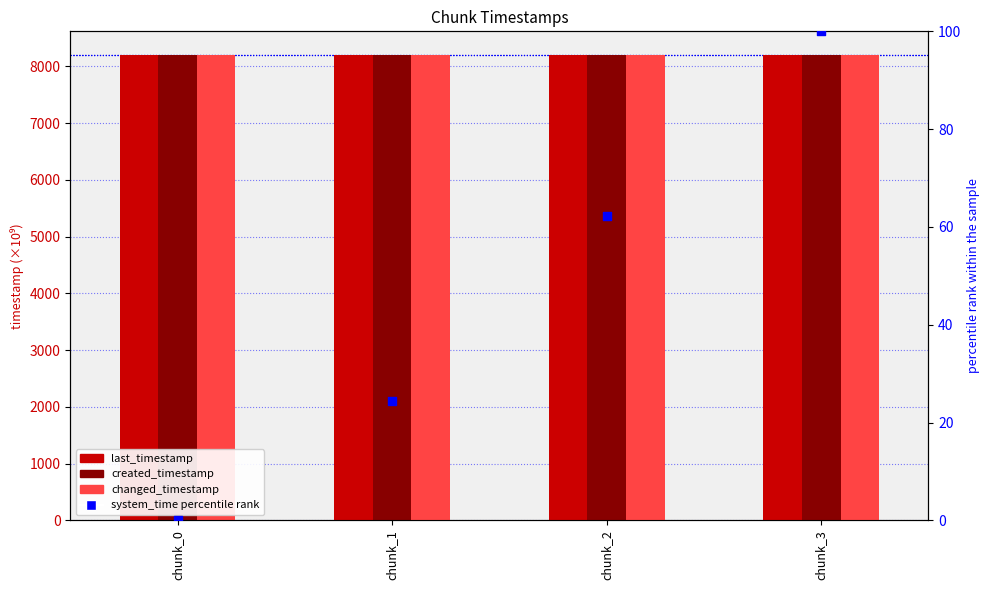

What are all the series names shown in the legend?

last_timestamp, created_timestamp, changed_timestamp, system_time percentile rank